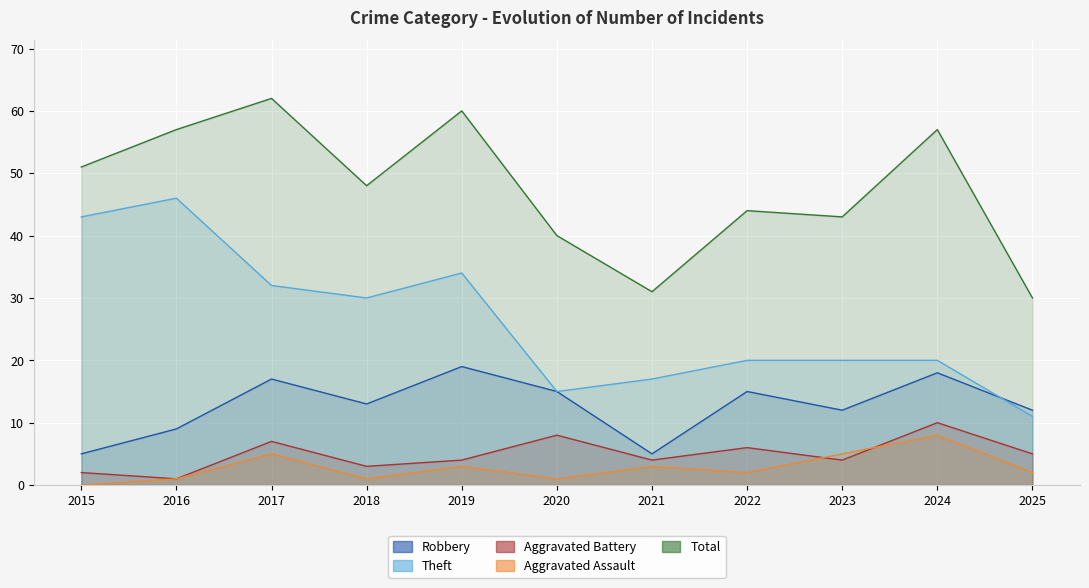

How many data points in Total are less than 48?

5